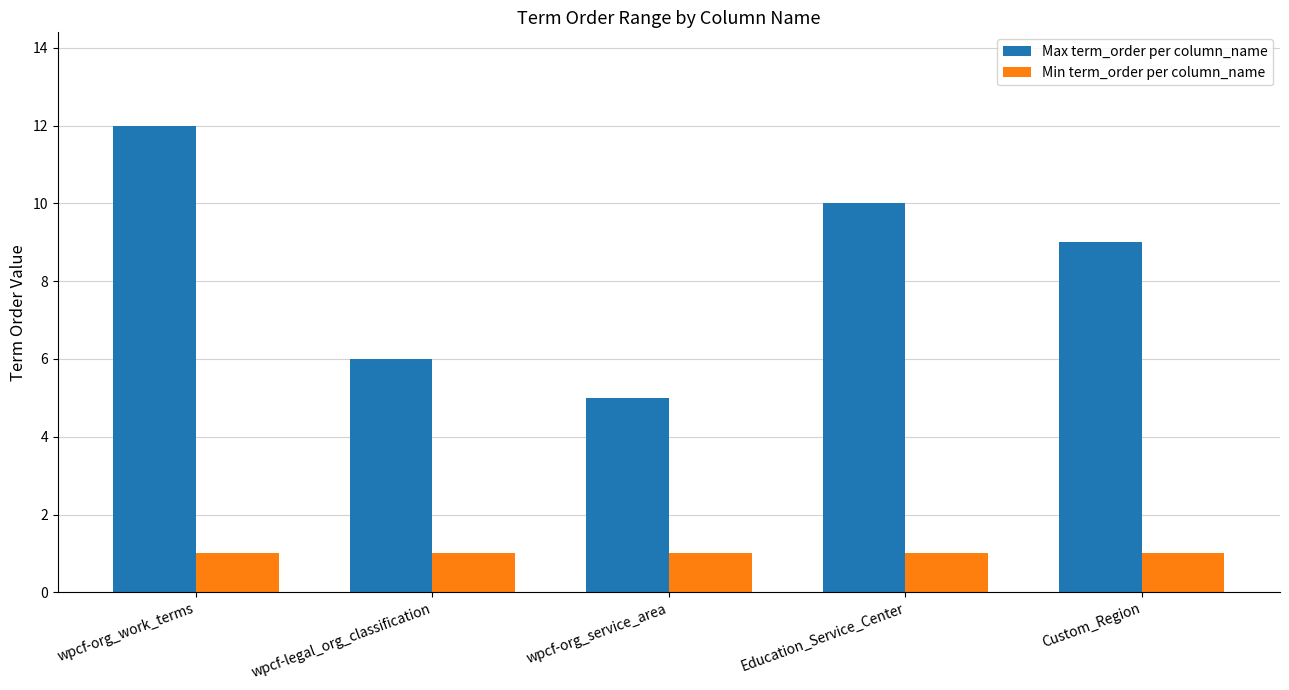

What are all the series names shown in the legend?

Max term_order per column_name, Min term_order per column_name